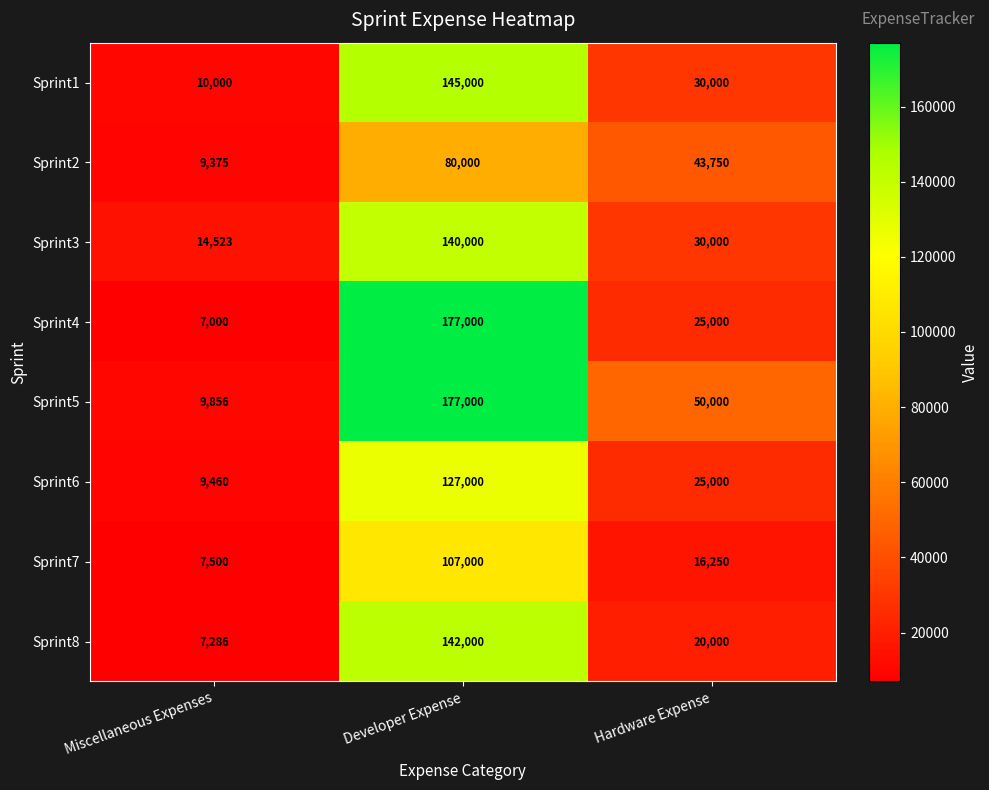

Is the value of Sprint7 at Hardware Expense greater than the value of Sprint2 at Developer Expense?

No